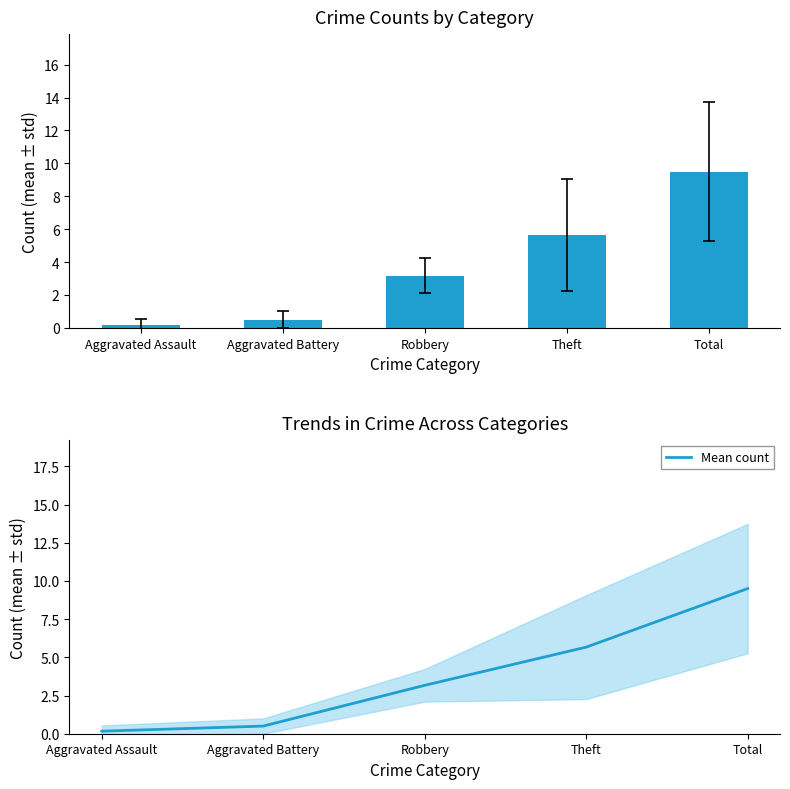

What is the maximum value shown in the chart?

9.5